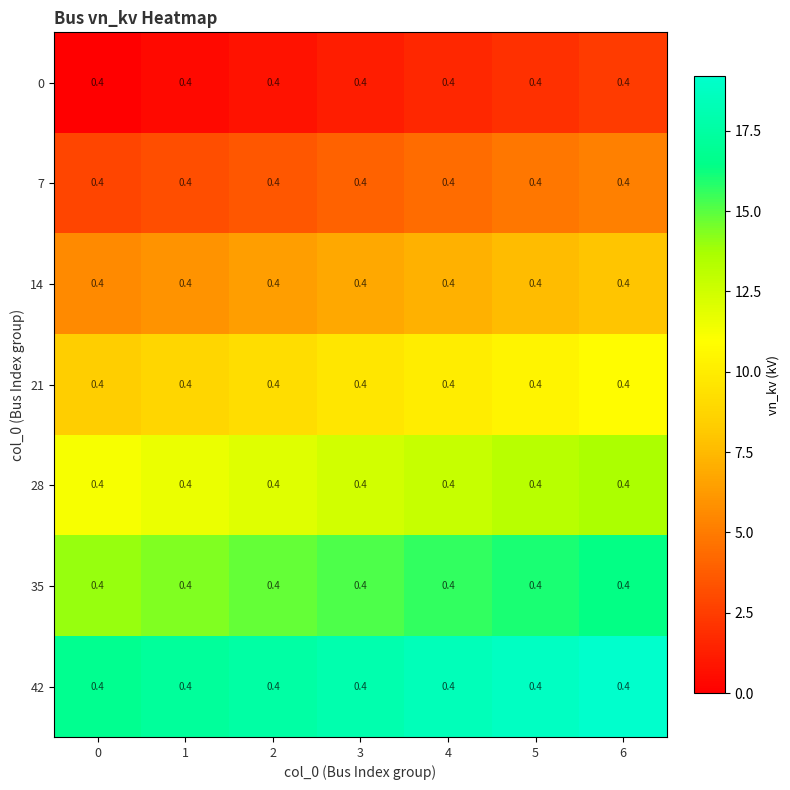

Reading left to right, transcribe all the data shown in this chart.

0: 0=0.4	1=0.4	2=0.4	3=0.4	4=0.4	5=0.4	6=0.4
7: 0=0.4	1=0.4	2=0.4	3=0.4	4=0.4	5=0.4	6=0.4
14: 0=0.4	1=0.4	2=0.4	3=0.4	4=0.4	5=0.4	6=0.4
21: 0=0.4	1=0.4	2=0.4	3=0.4	4=0.4	5=0.4	6=0.4
28: 0=0.4	1=0.4	2=0.4	3=0.4	4=0.4	5=0.4	6=0.4
35: 0=0.4	1=0.4	2=0.4	3=0.4	4=0.4	5=0.4	6=0.4
42: 0=0.4	1=0.4	2=0.4	3=0.4	4=0.4	5=0.4	6=0.4